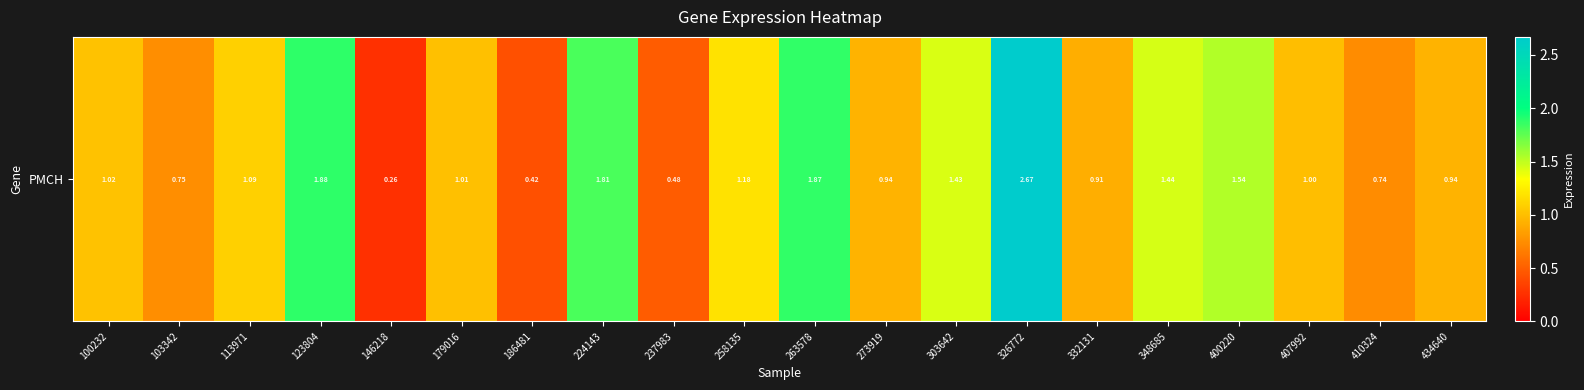

True or false: the data shows 2.8 at 263578.

False